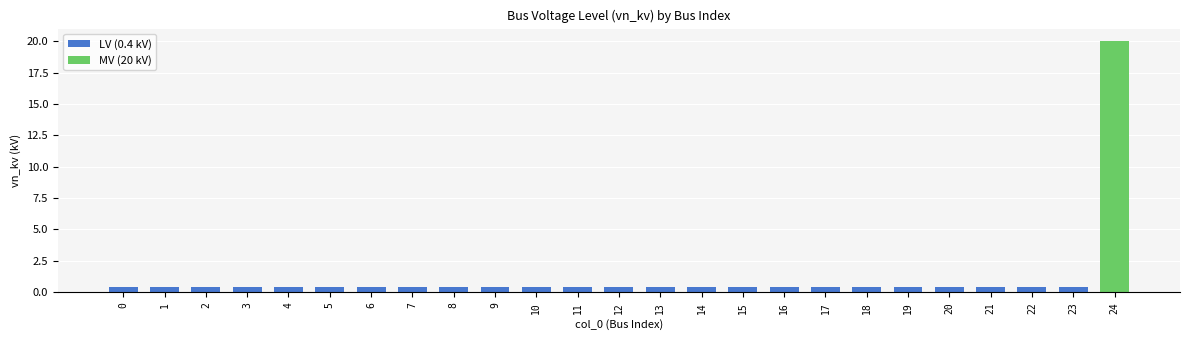

Which has a higher value, 20 or 4?

20